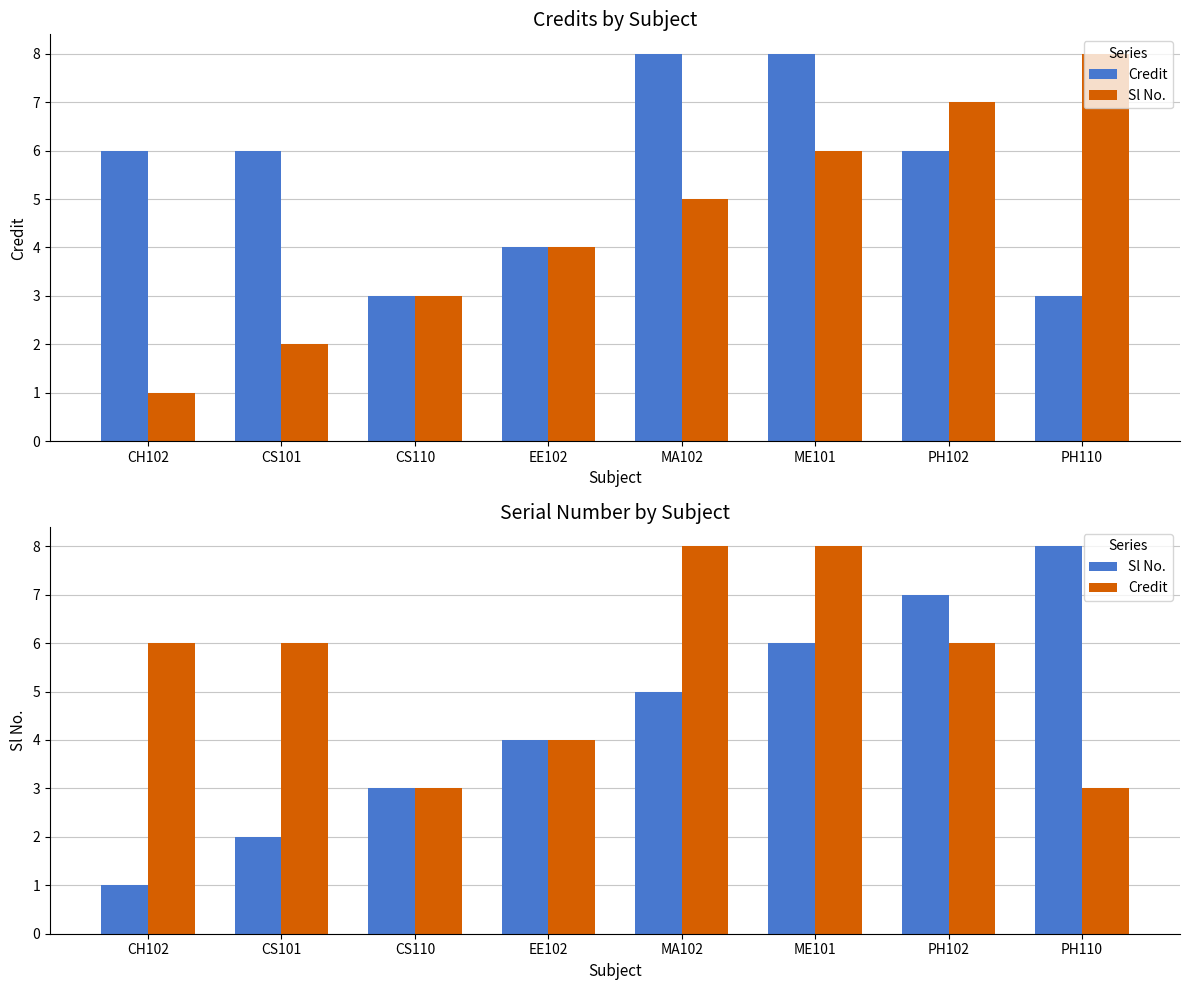

Is it true that Sl No. equals 1 at CH102?

True